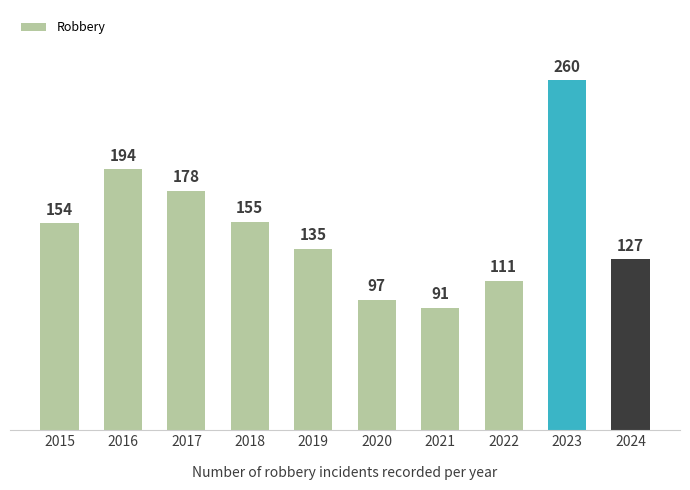

True or false: the data shows 146 at 2021.

False